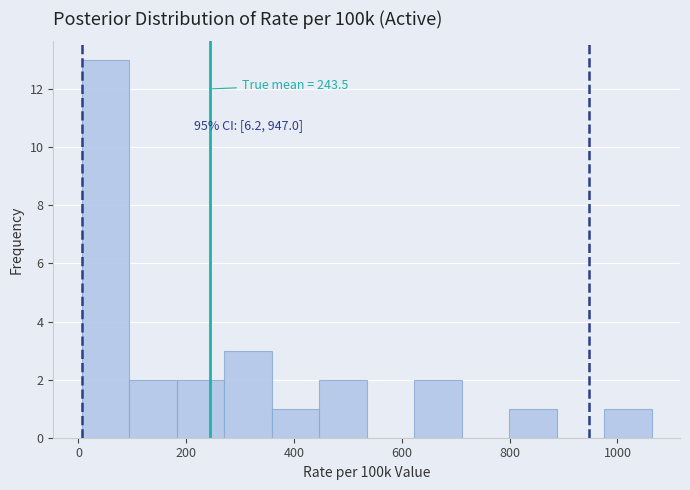

Over which range of the x-axis is the bar tallest?

0 to 100